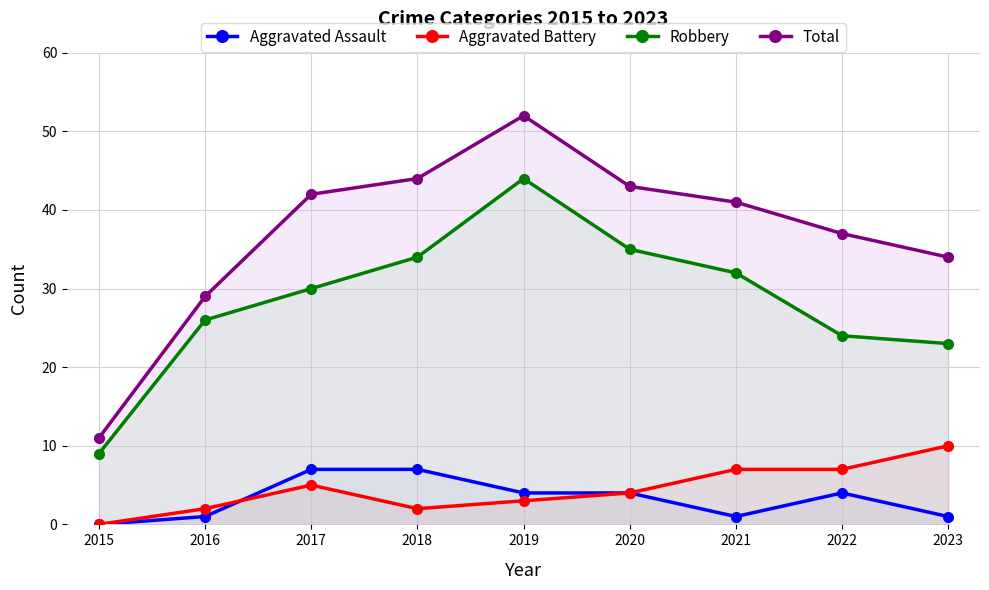

True or false: Robbery and Aggravated Assault cross at least once.

False